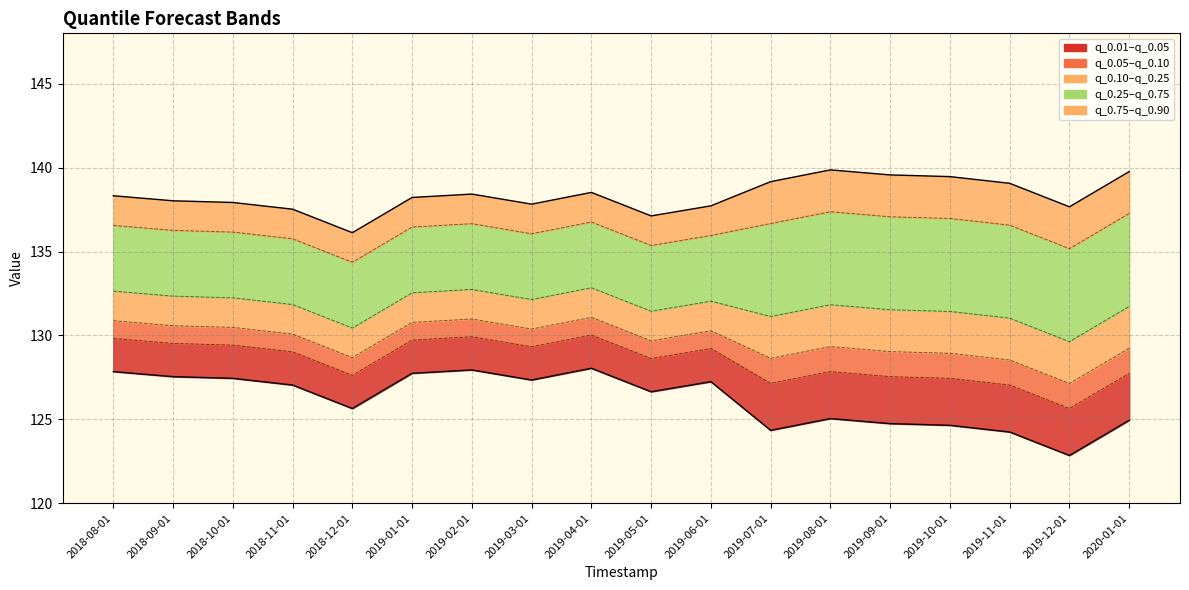

List the labels in order of value, smallest first.

2018-12-01, 2019-05-01, 2018-11-01, 2019-12-01, 2019-06-01, 2019-03-01, 2018-10-01, 2018-09-01, 2019-01-01, 2018-08-01, 2019-02-01, 2019-04-01, 2019-11-01, 2019-07-01, 2019-10-01, 2019-09-01, 2020-01-01, 2019-08-01